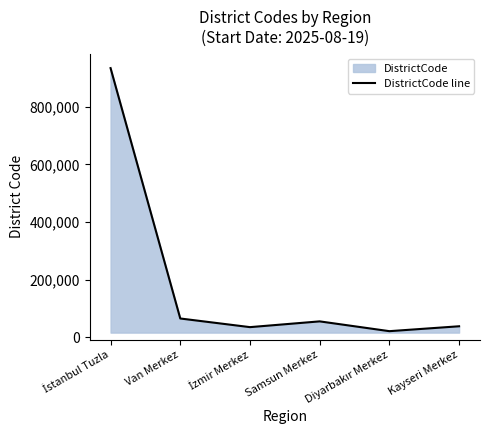

Approximately how many times larger is the value at Van Merkez compared to Diyarbakır Merkez?

3.1